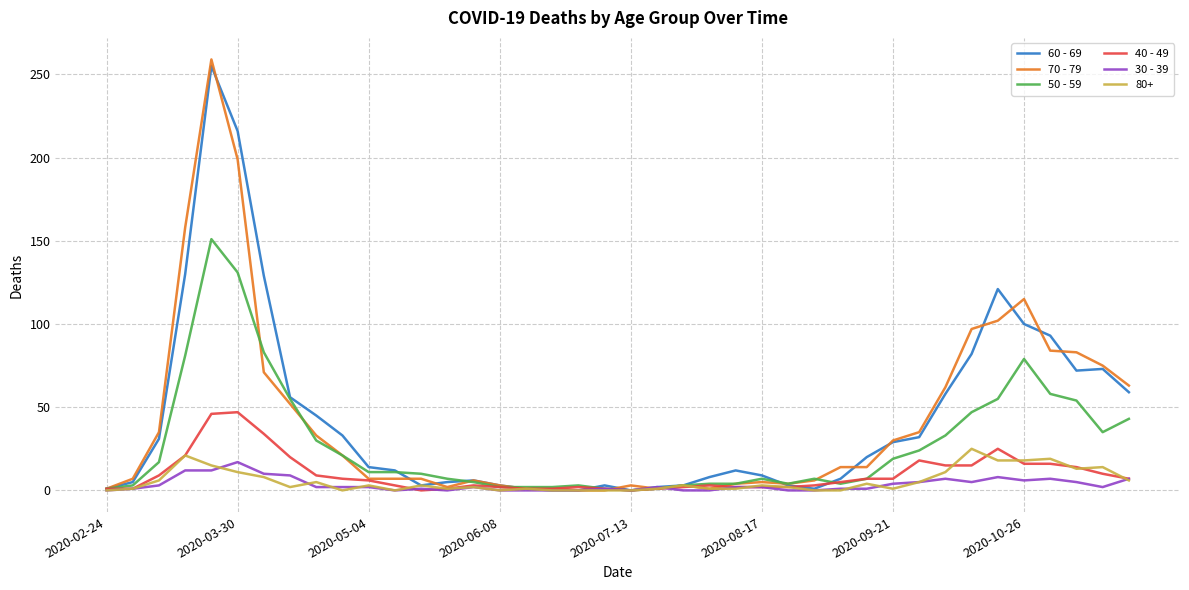

Which series has the widest spread of values?

70 - 79